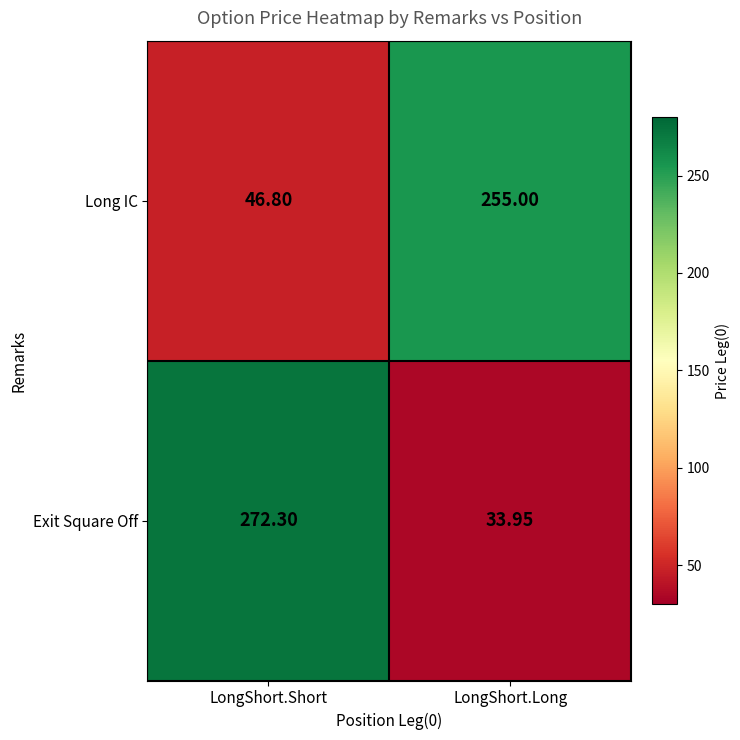

At how many categories does at least one series exceed 87?

2